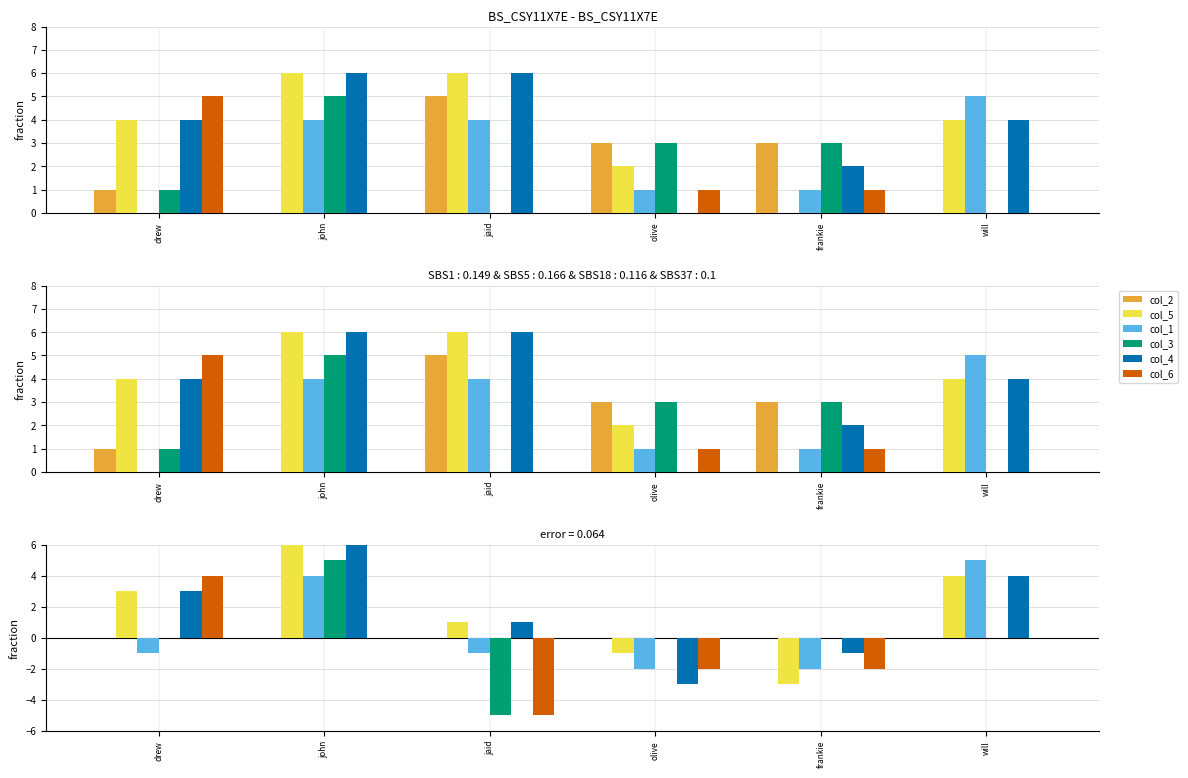

Is the value of col_3 at frankie greater than the value of col_6 at frankie?

Yes